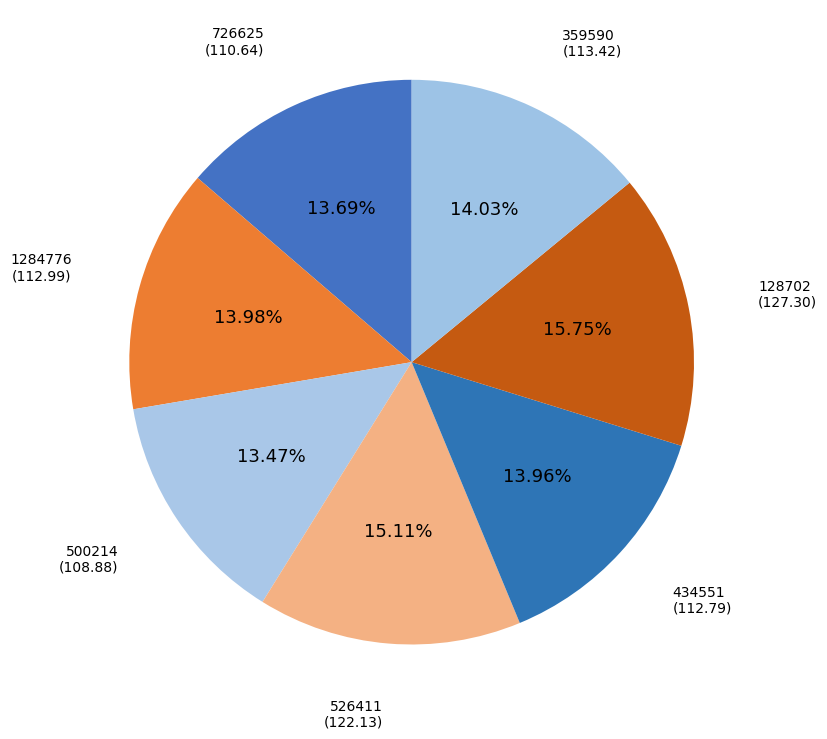

The 1284776 slice represents 14% of the pie. True or false?

True